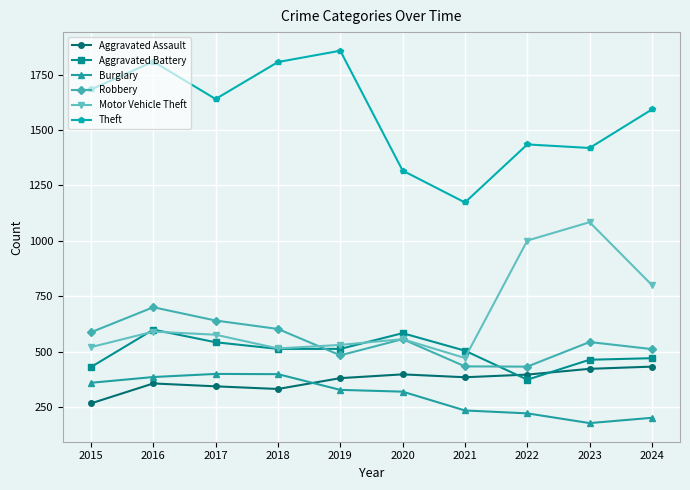

What is the value of the Burglary point at the 1st from the left?

359